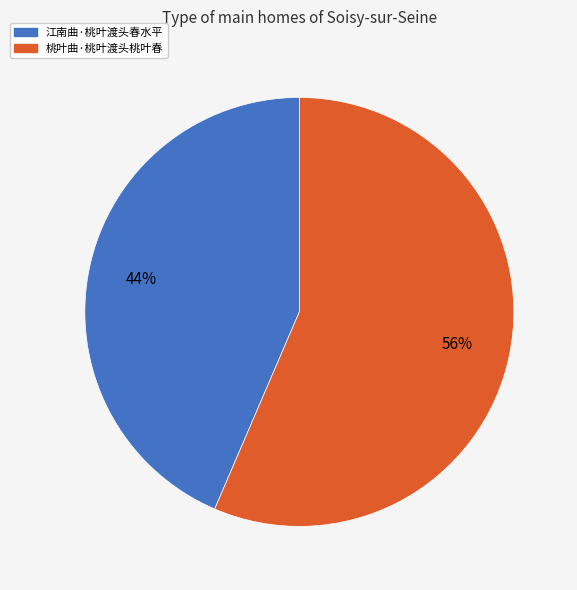

Rank the categories by value from lowest to highest.

江南曲·桃叶渡头春水平, 桃叶曲·桃叶渡头桃叶春